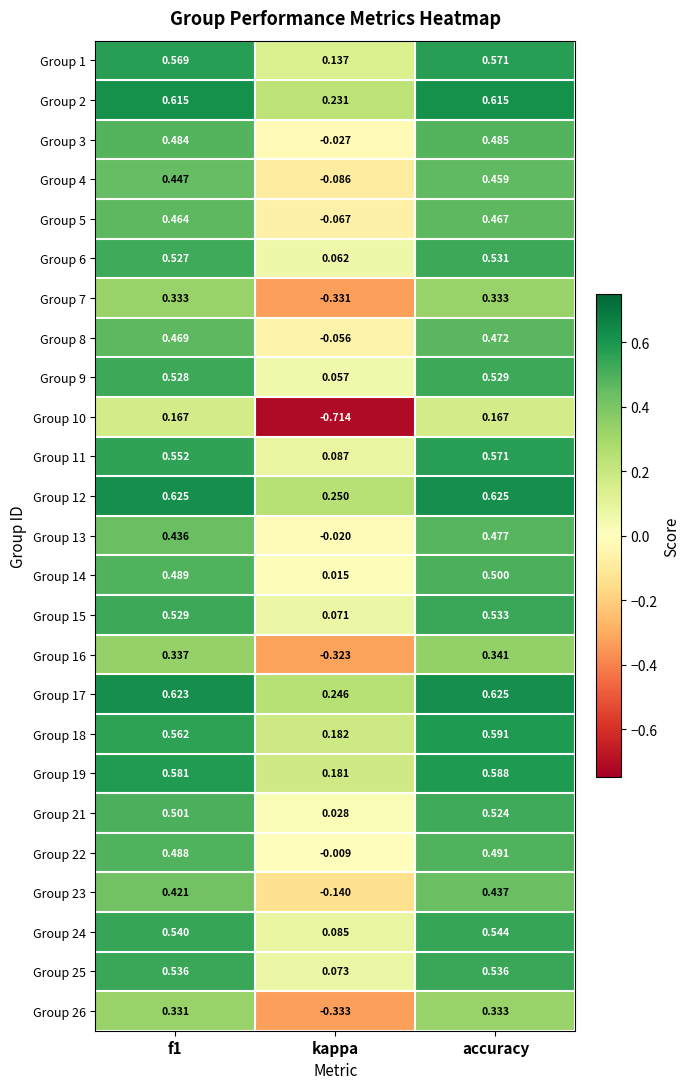

Where is Group 14 nearest to the value 0?

kappa